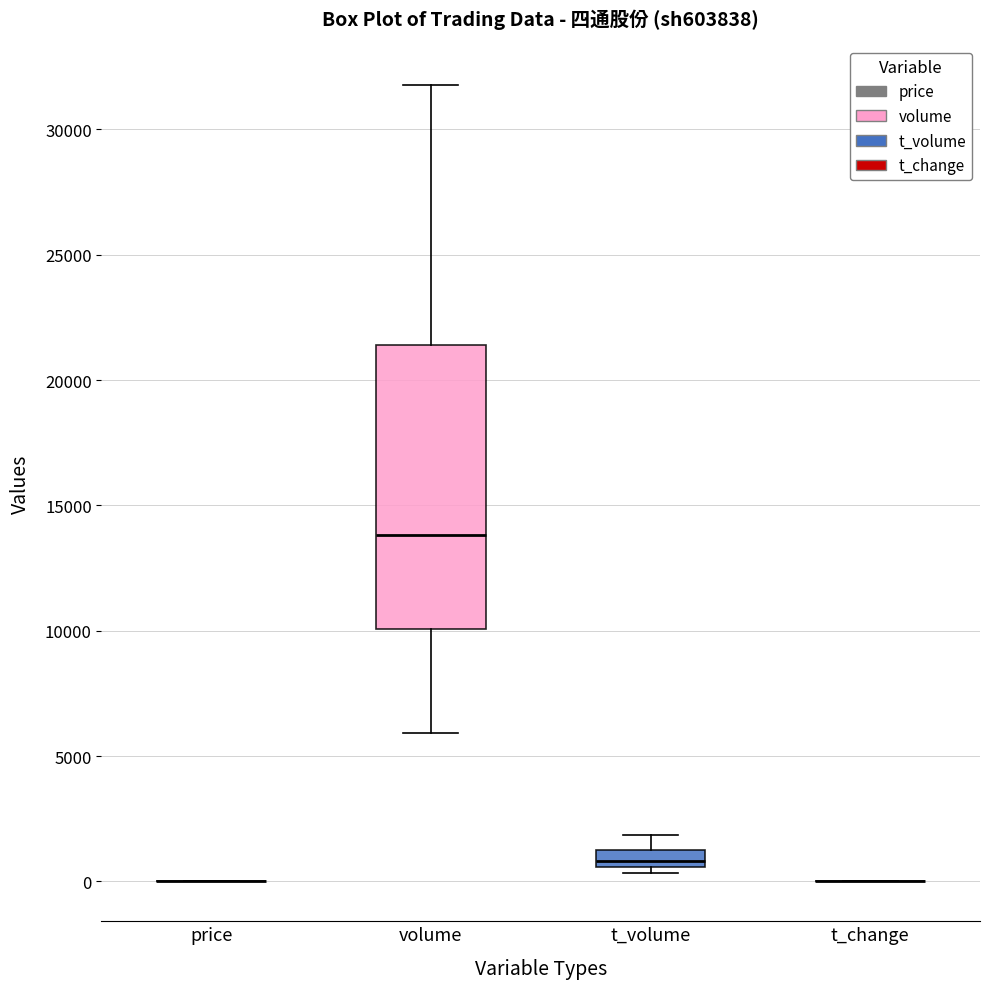

Where does the median line of the box for t_volume sit on the y-axis? The values are not printed on the chart, so give them approximately, as read against the axis.

1000